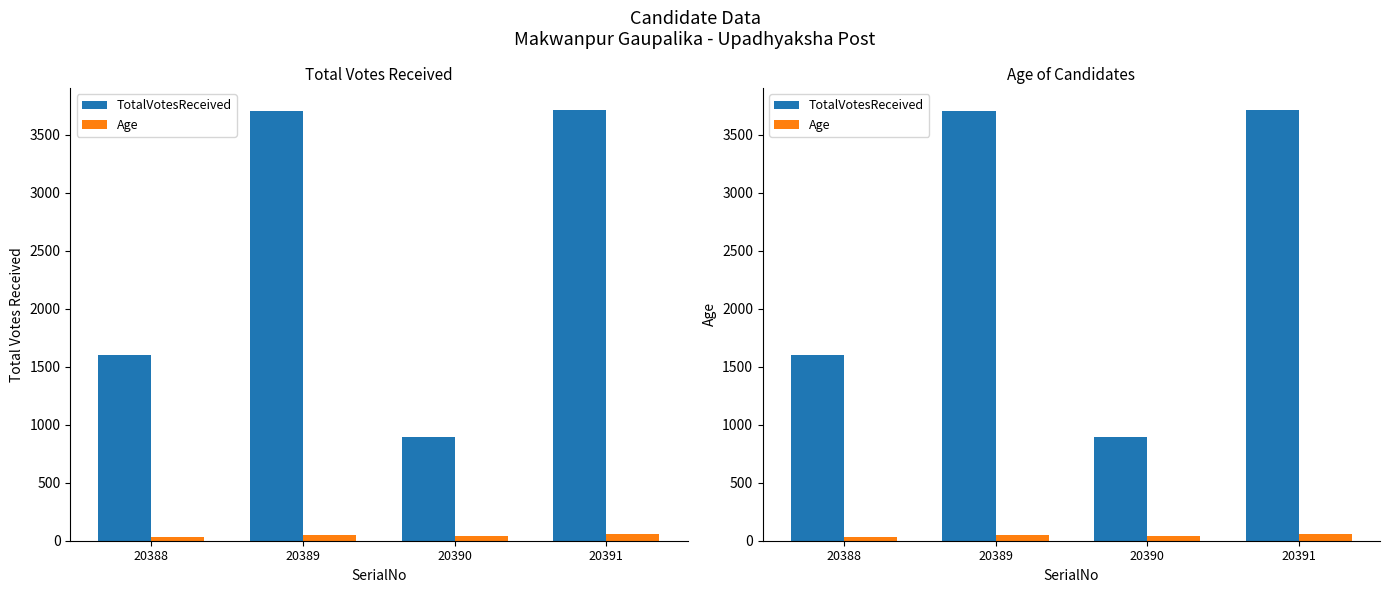

Does the chart contain stacked bars?

No